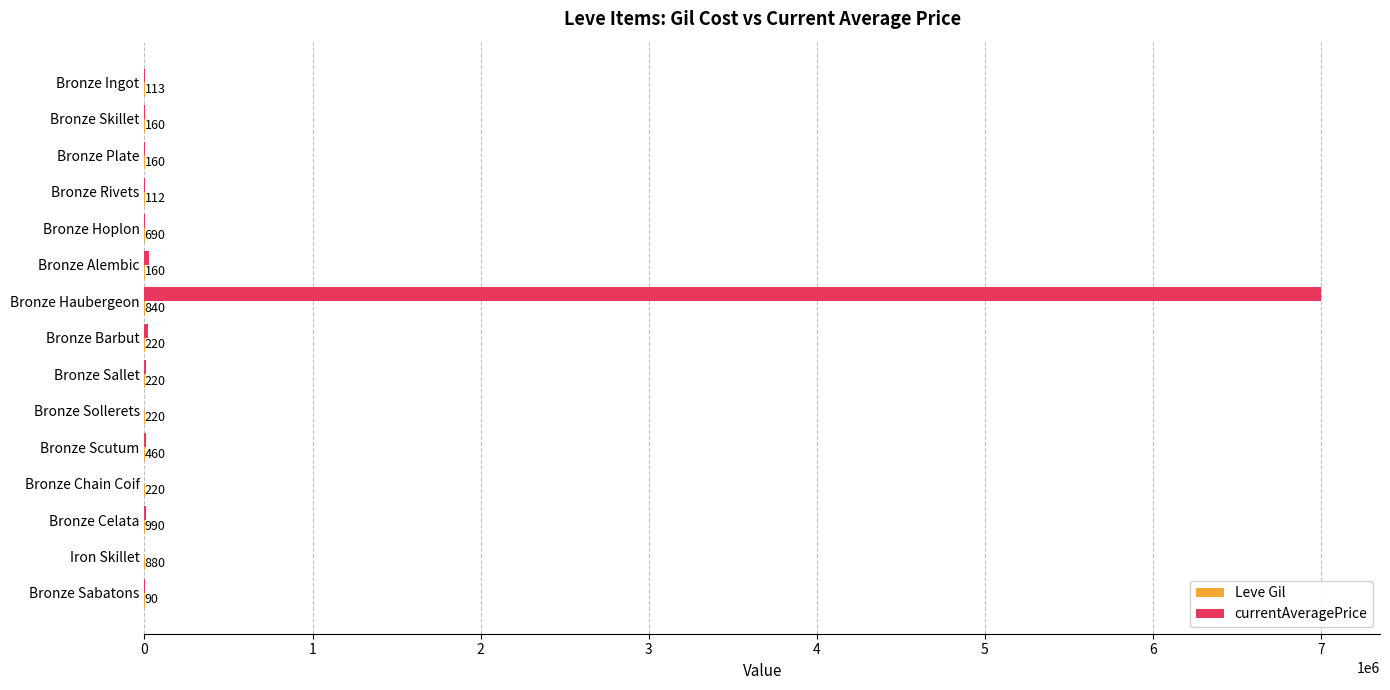

What is the total value across all series at Bronze Alembic?

27285.0